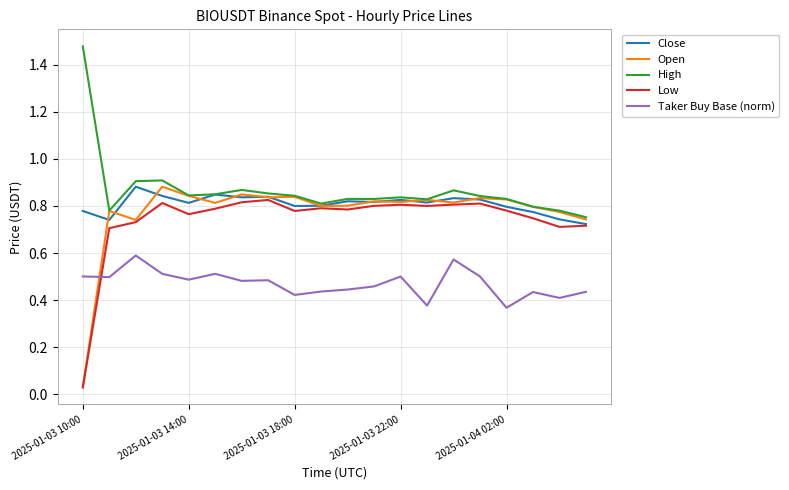

After their last crossing, which series has the higher values: Taker Buy Base (norm) or Low?

Low